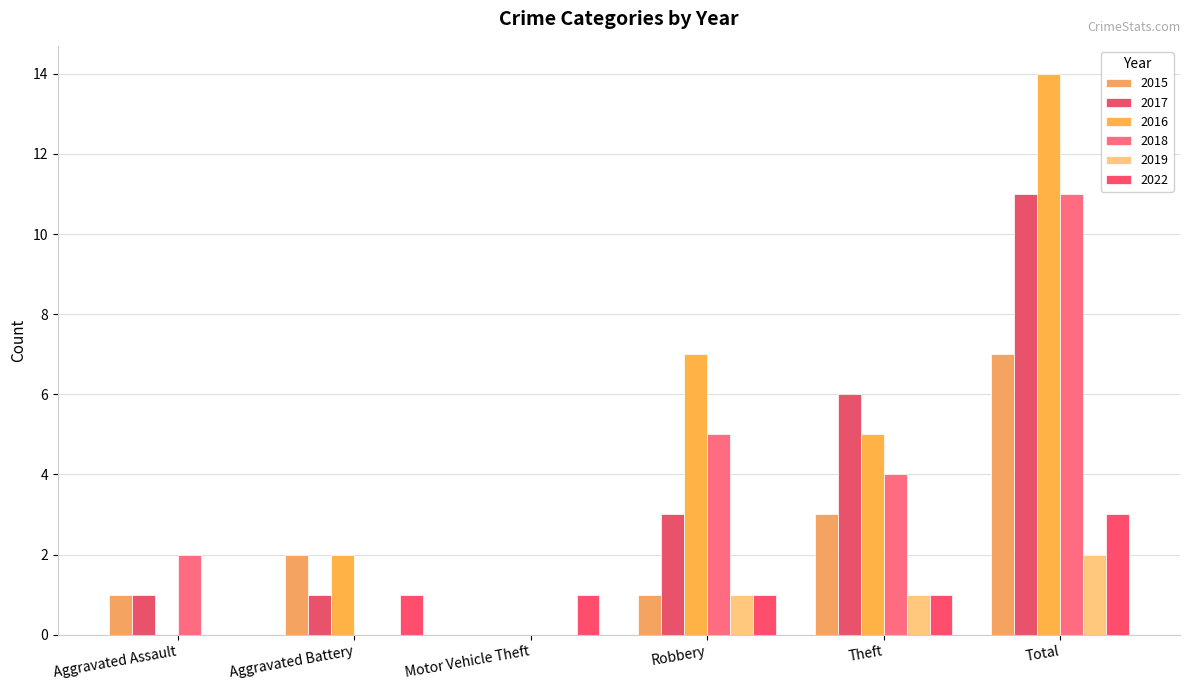

How many series are shown in this chart?

6